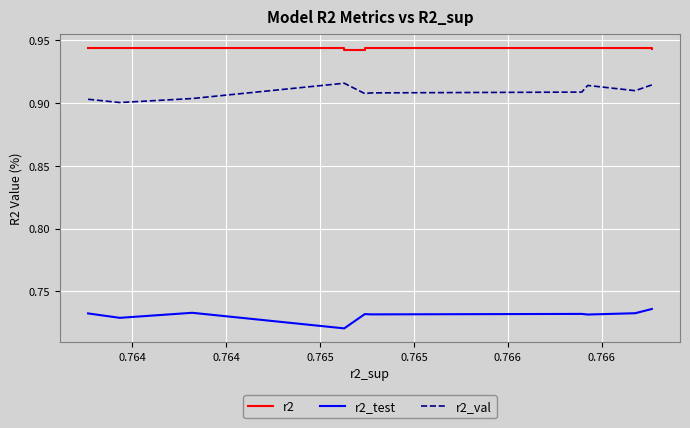

Which series has the largest total across all categories?

r2